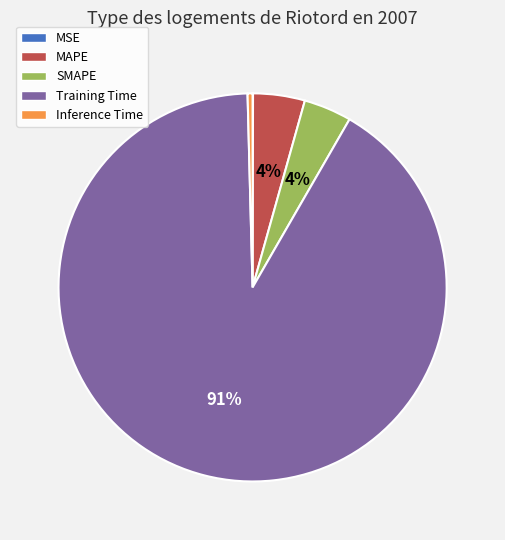

What is the largest slice in the pie chart?

Training Time